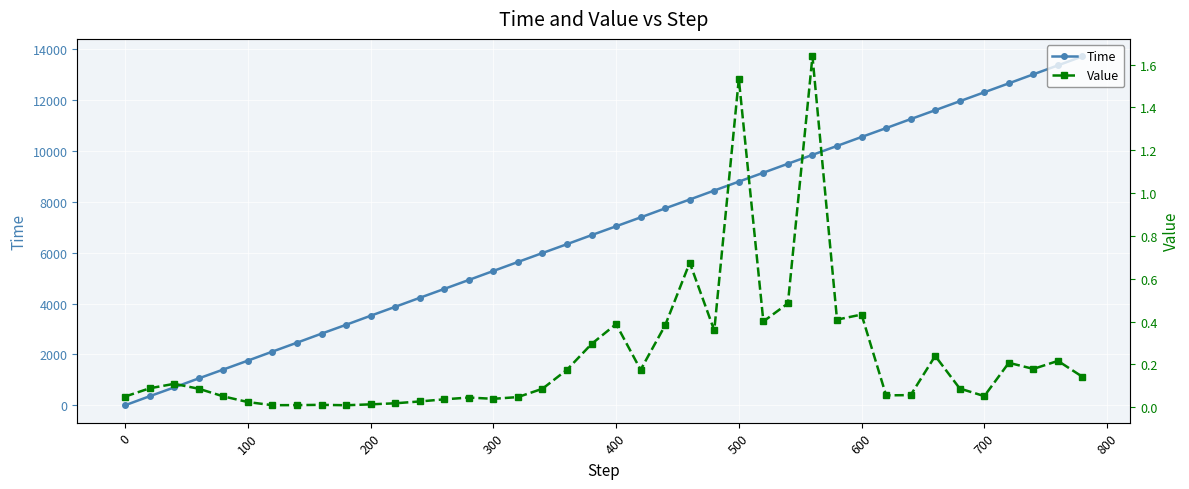

True or false: Time has a value of 11888.7 at 500.

False